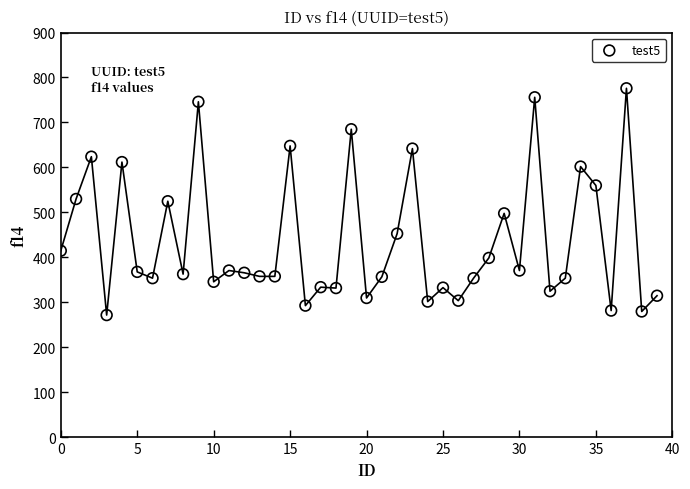

What is the maximum value shown in the chart?

776